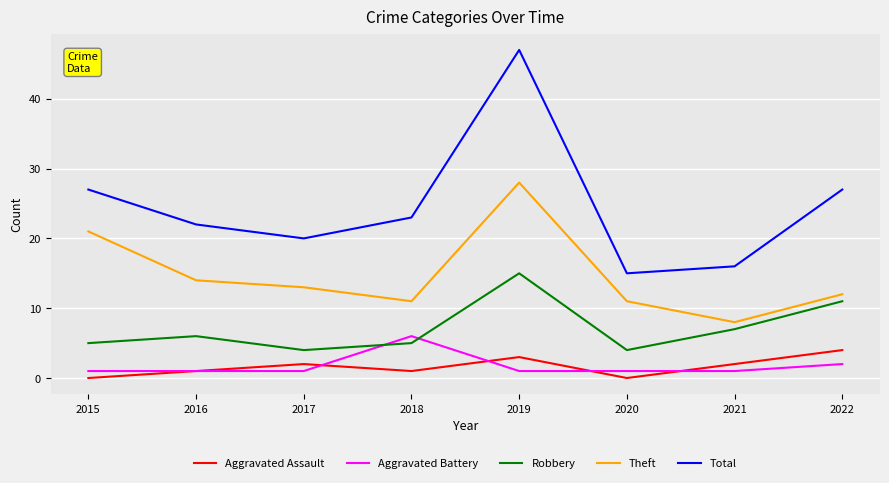

Reading left to right, extract all data points from this chart.

Aggravated Assault: 2015=0	2016=1	2017=2	2018=1	2019=3	2020=0	2021=2	2022=4
Aggravated Battery: 2015=1	2016=1	2017=1	2018=6	2019=1	2020=1	2021=1	2022=2
Robbery: 2015=5	2016=6	2017=4	2018=5	2019=15	2020=4	2021=7	2022=11
Theft: 2015=21	2016=14	2017=13	2018=11	2019=28	2020=11	2021=8	2022=12
Total: 2015=27	2016=22	2017=20	2018=23	2019=47	2020=15	2021=16	2022=27